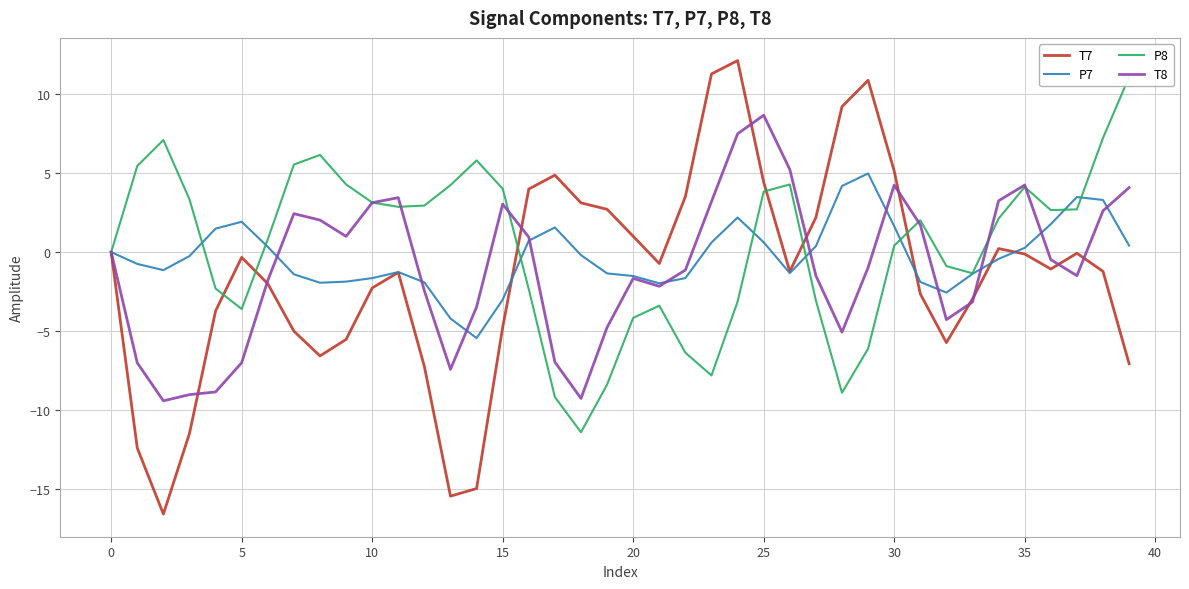

What is the difference between the second highest and minimum values in the P8 series?

18.6